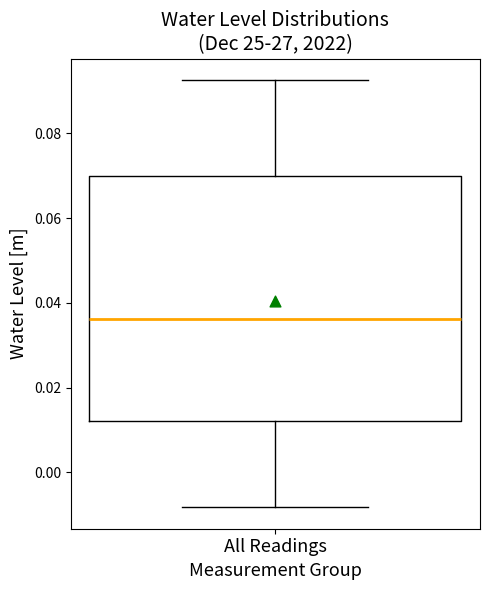

Read this box plot against the y-axis: the position of the median line, the range covered by the box, and the ends of both whiskers. The values are not printed on the chart, so give them approximately, as read against the axis.

median 0.036, box 0.012 to 0.070, whiskers -0.008 to 0.092